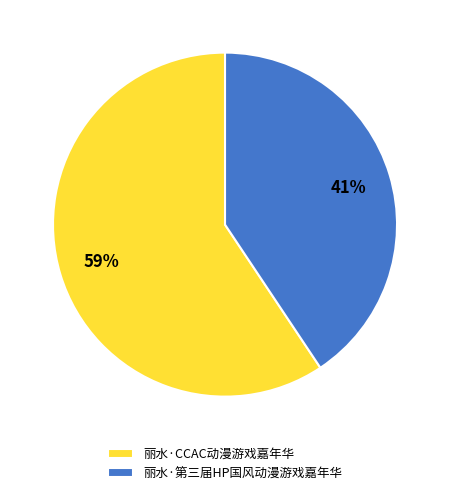

What percentage is the 丽水·第三届HP国风动漫游戏嘉年华 slice, to the nearest percent?

41%